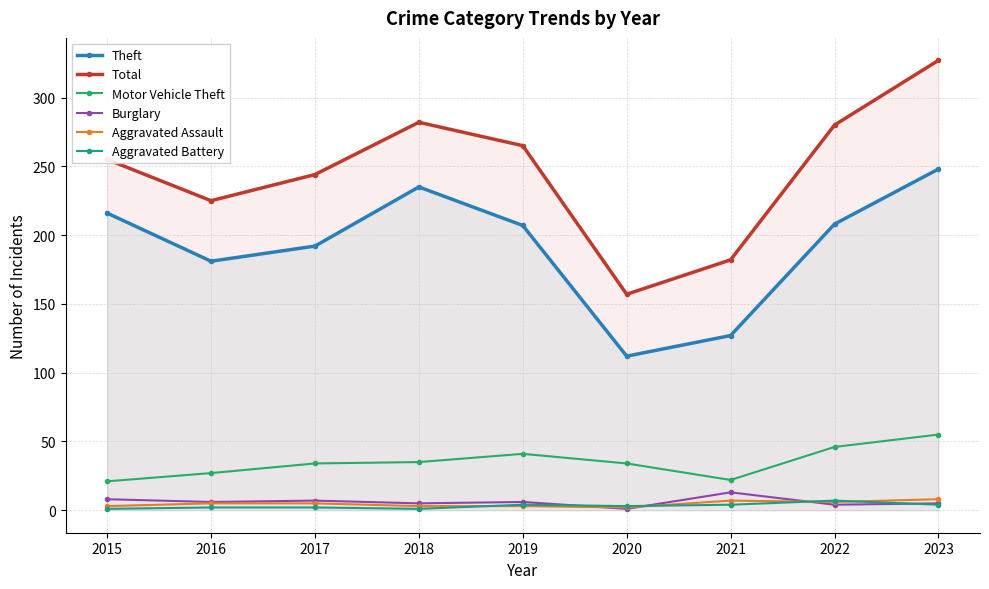

How many lines are shown in the chart?

6